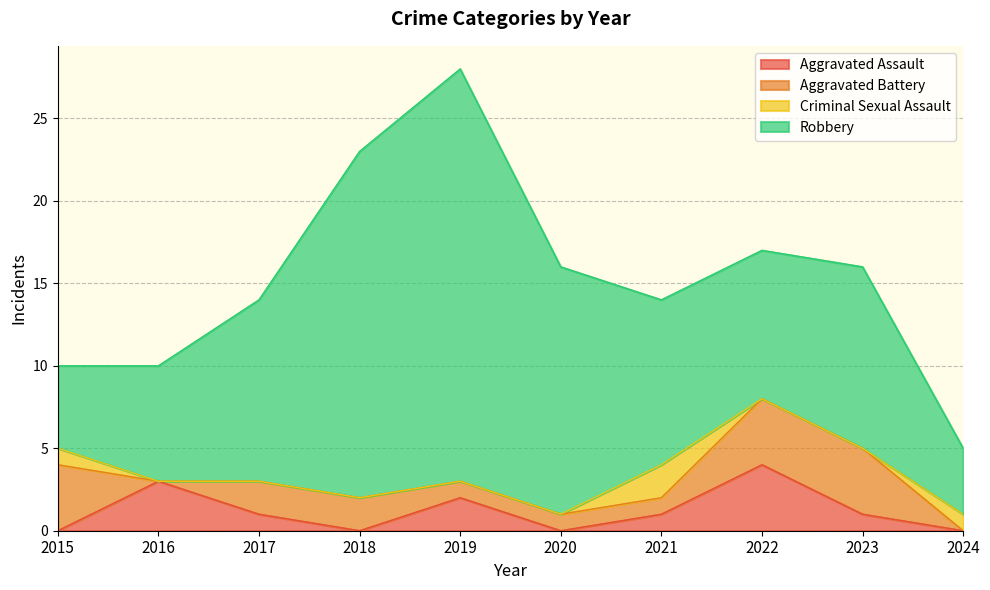

What is the difference between the second highest and second lowest values in the Criminal Sexual Assault series?

1